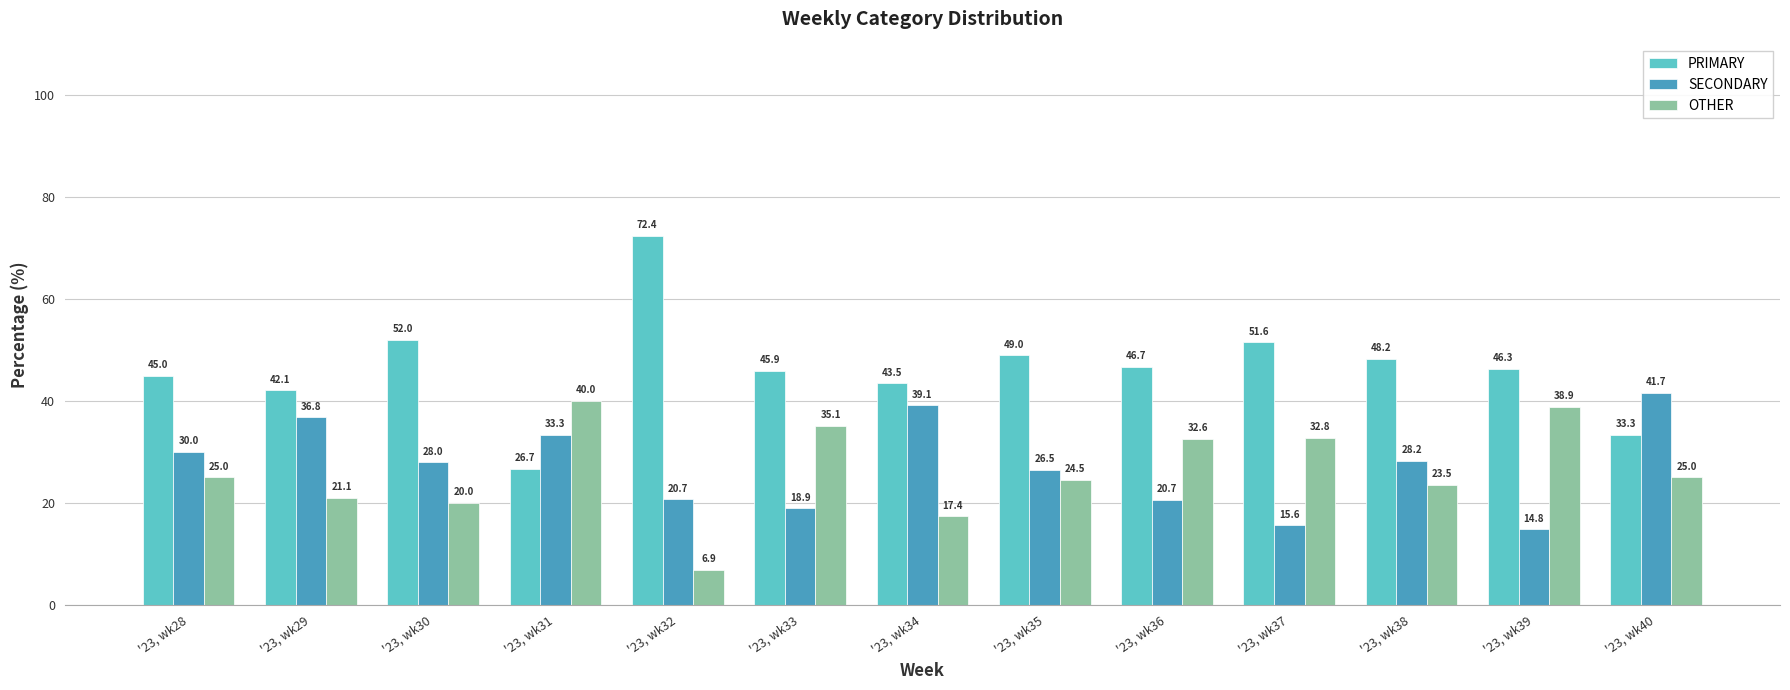

What are all the series names shown in the legend?

PRIMARY, SECONDARY, OTHER